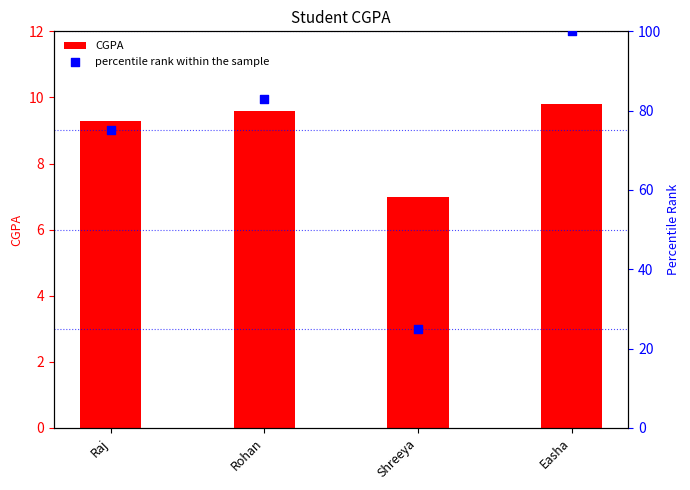

What are all the series names shown in the legend?

CGPA, percentile rank within the sample